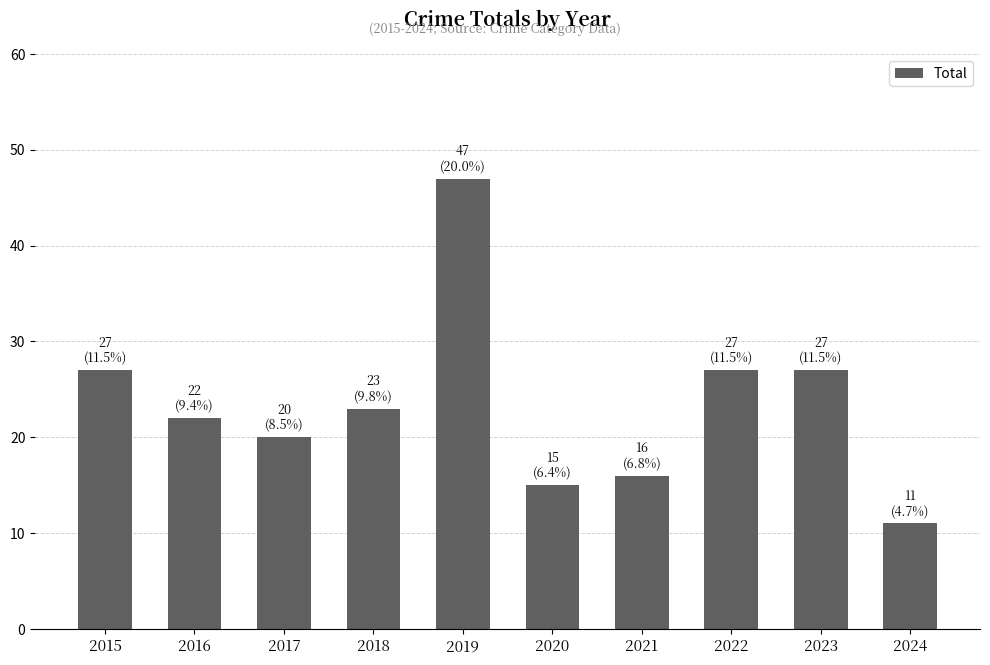

At which label does the data first exceed 23?

2015